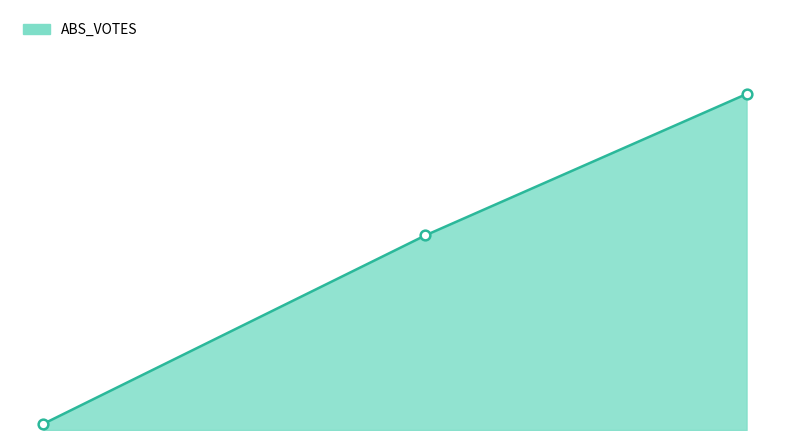

Where is the data nearest to the value 802?

ossoffj